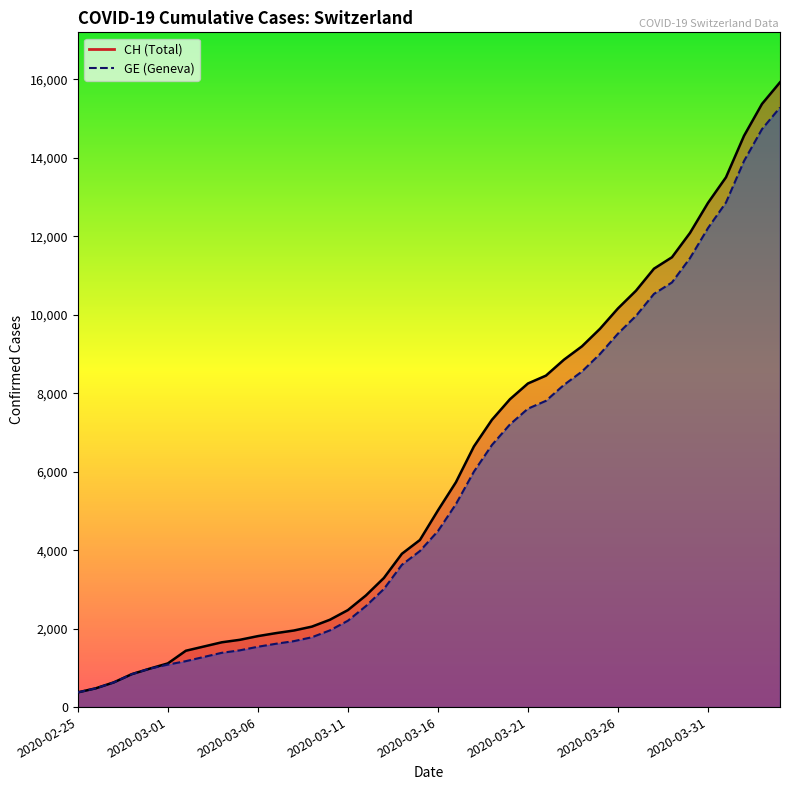

Rank the categories by GE value from highest to lowest.

39, 38, 37, 36, 35, 34, 33, 32, 31, 30, 29, 28, 27, 26, 25, 24, 23, 22, 21, 20, 19, 18, 17, 16, 15, 14, 13, 12, 11, 10, 9, 8, 2020-03-31, 2020-03-26, 2020-03-21, 2020-03-16, 2020-03-11, 2020-03-06, 2020-03-01, 2020-02-25